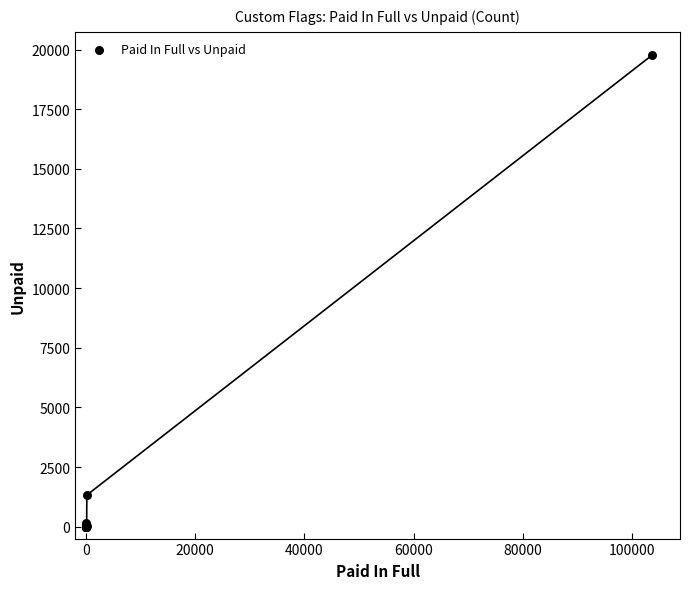

What Y value in the scatter plot is closest to 9877?

1325